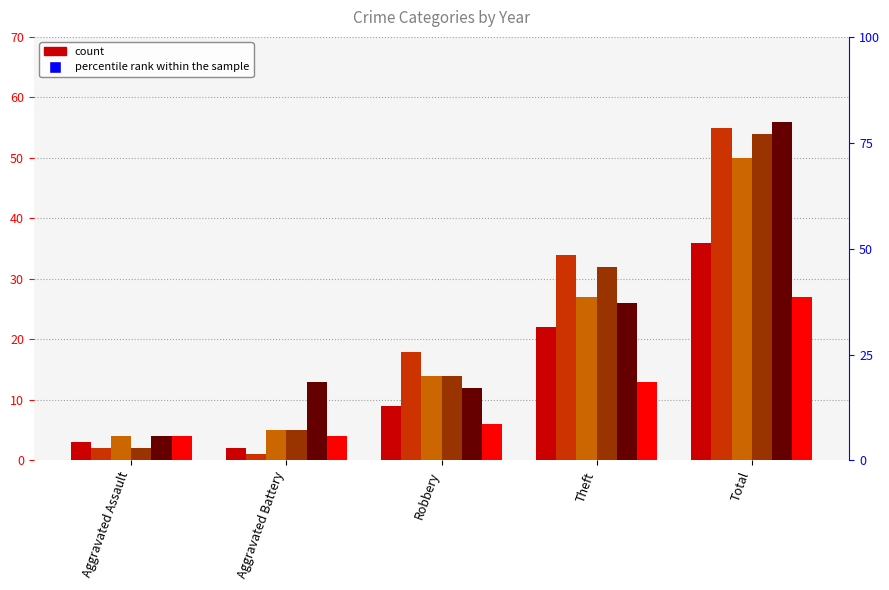

Is the value of 2019 at Theft greater than the value of 2017 at Total?

No